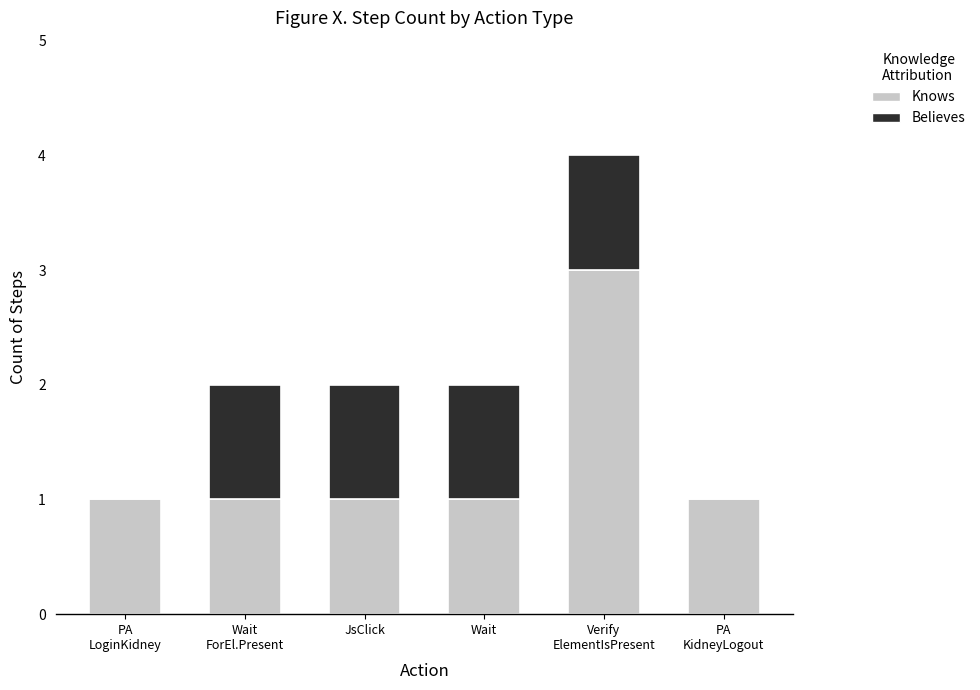

Does the chart contain stacked bars?

Yes